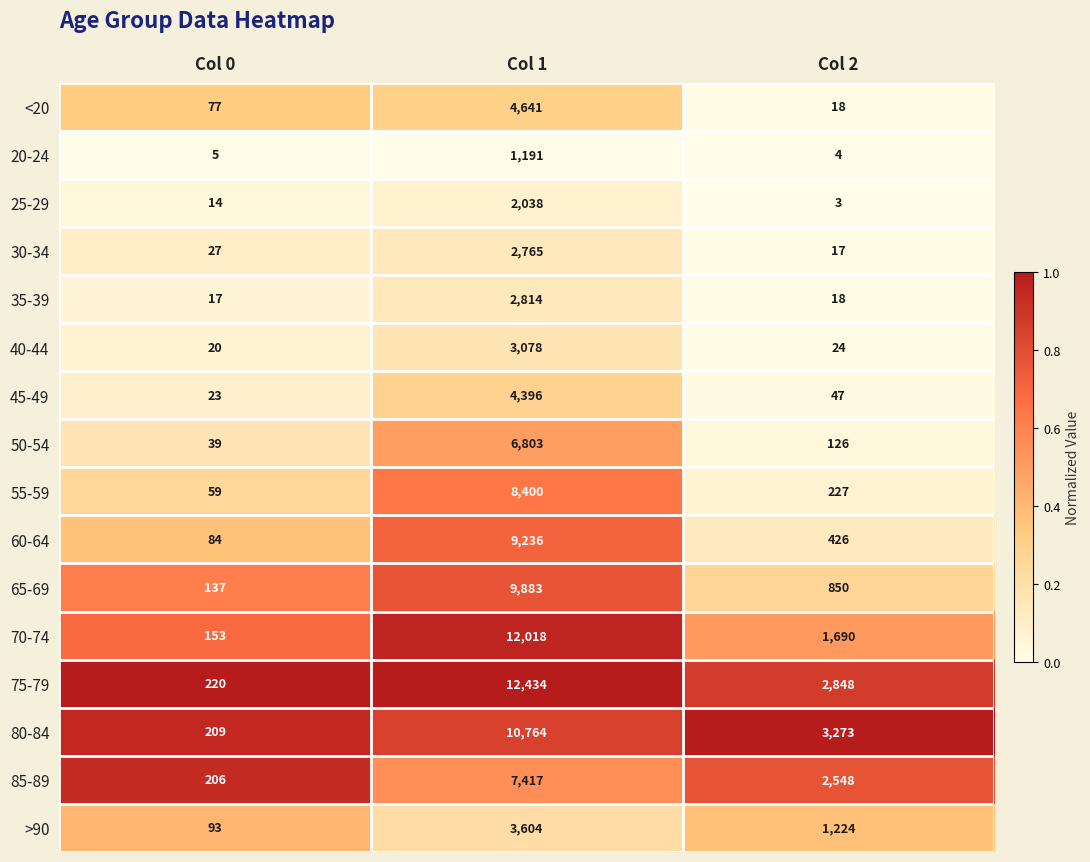

What is the minimum value for 65-69?

137